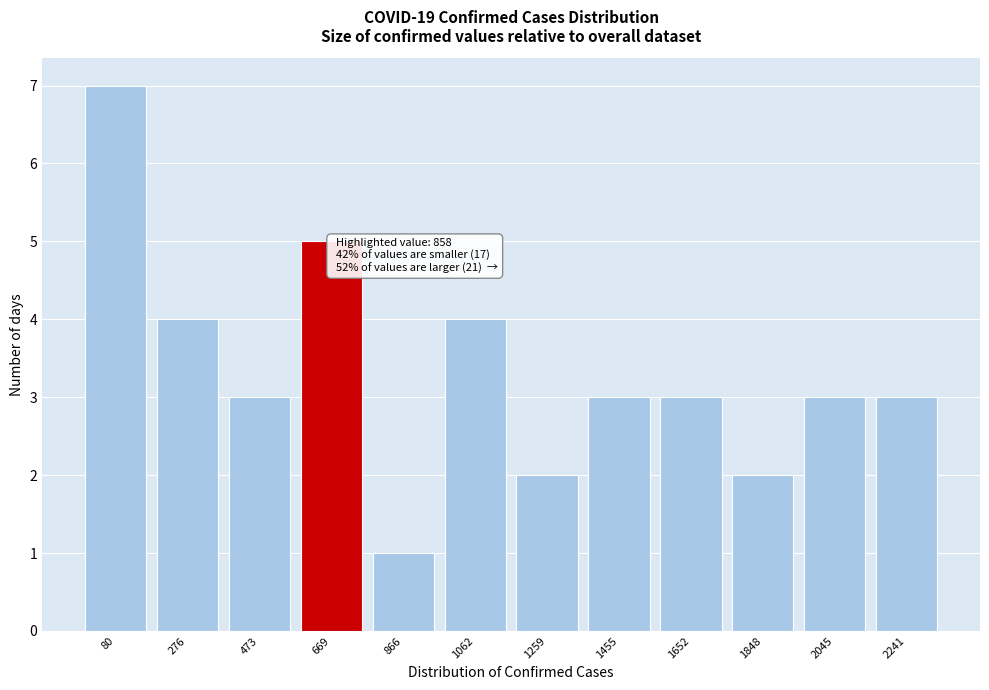

Reading left to right, transcribe all the data shown in this chart.

7	4	3	5	1	4	2	3	3	2	3	3